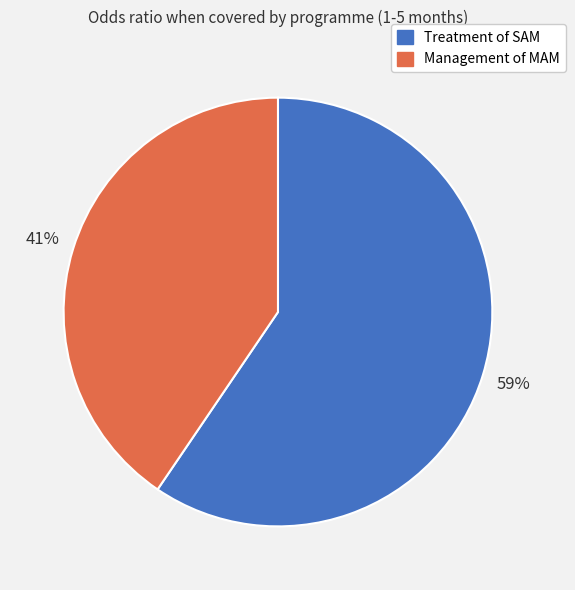

Is the sum of Treatment of SAM and Management of MAM greater than half?

Yes